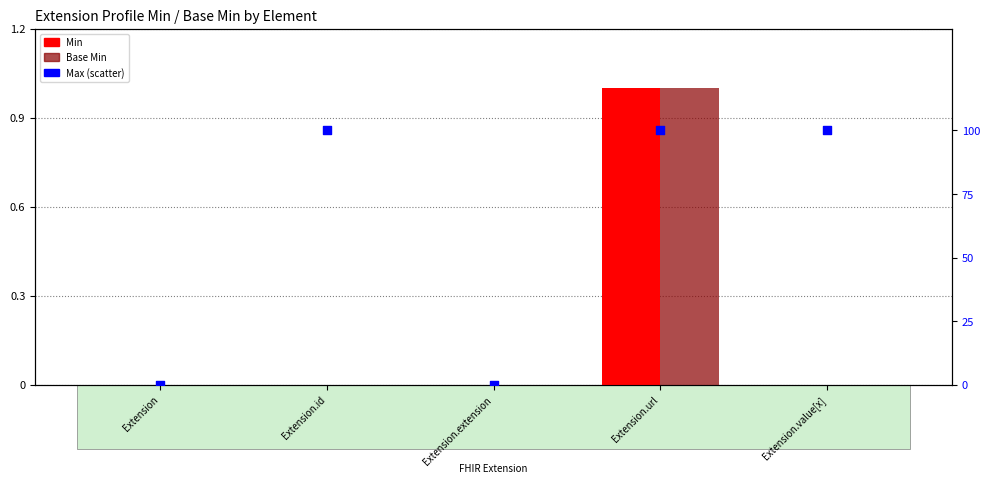

What is the total value across all series at Extension.id?

1